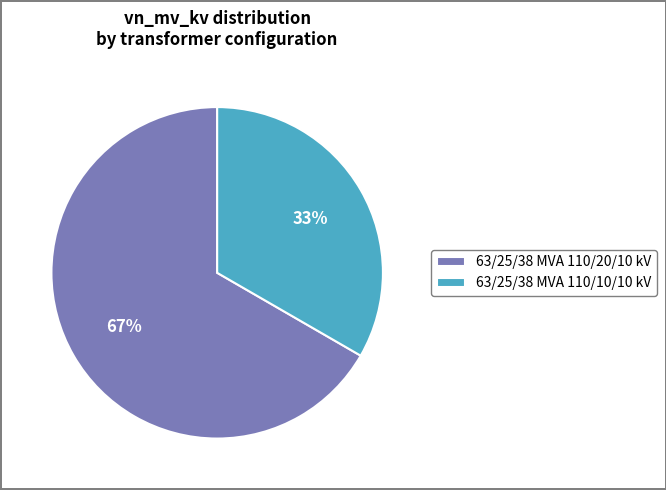

Count the number of slices in the pie.

2